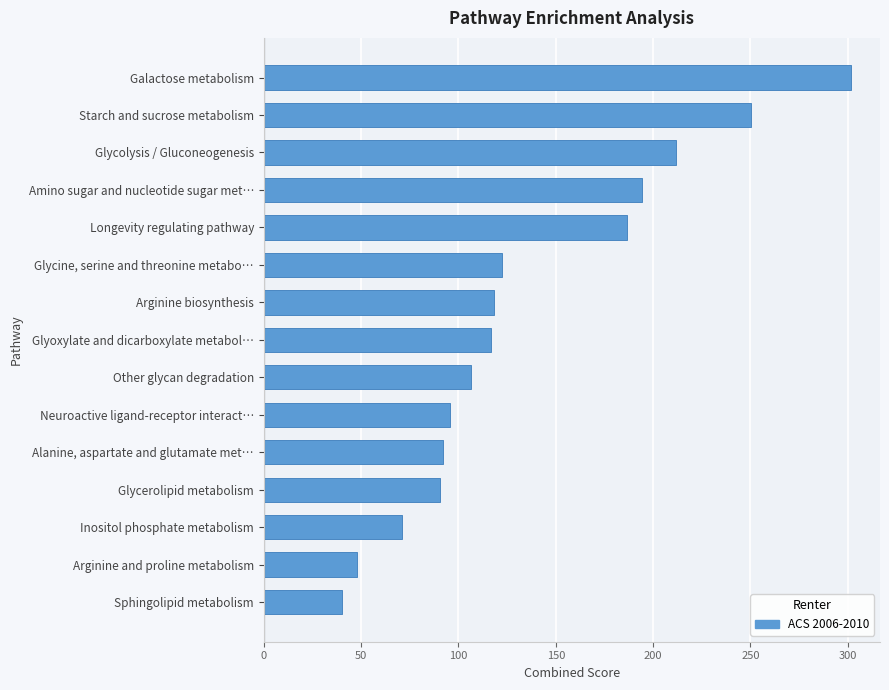

How many data points does each series have?

15